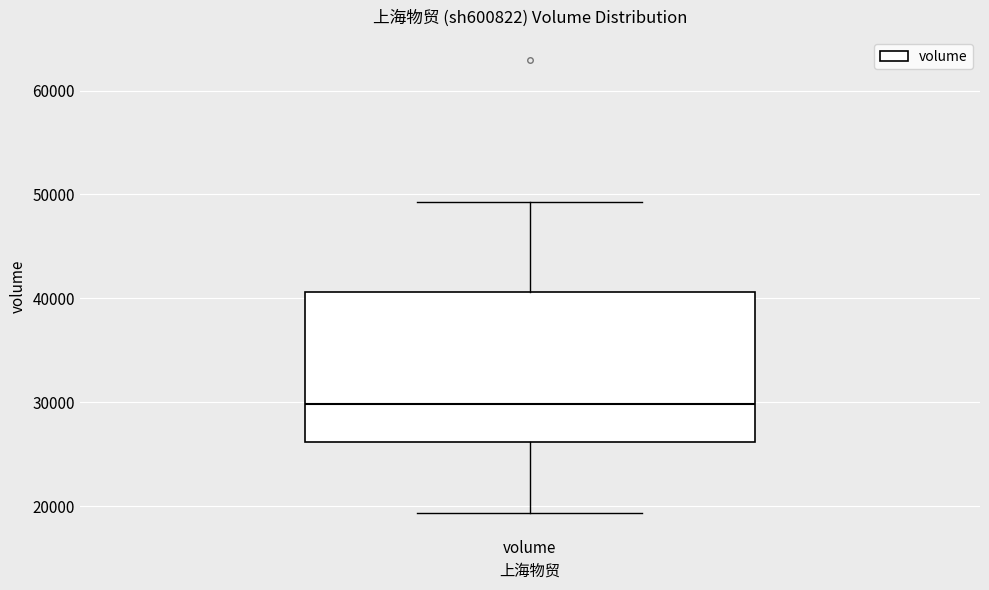

Where does the lower whisker of the box for volume end on the y-axis? The values are not printed on the chart, so give them approximately, as read against the axis.

19000